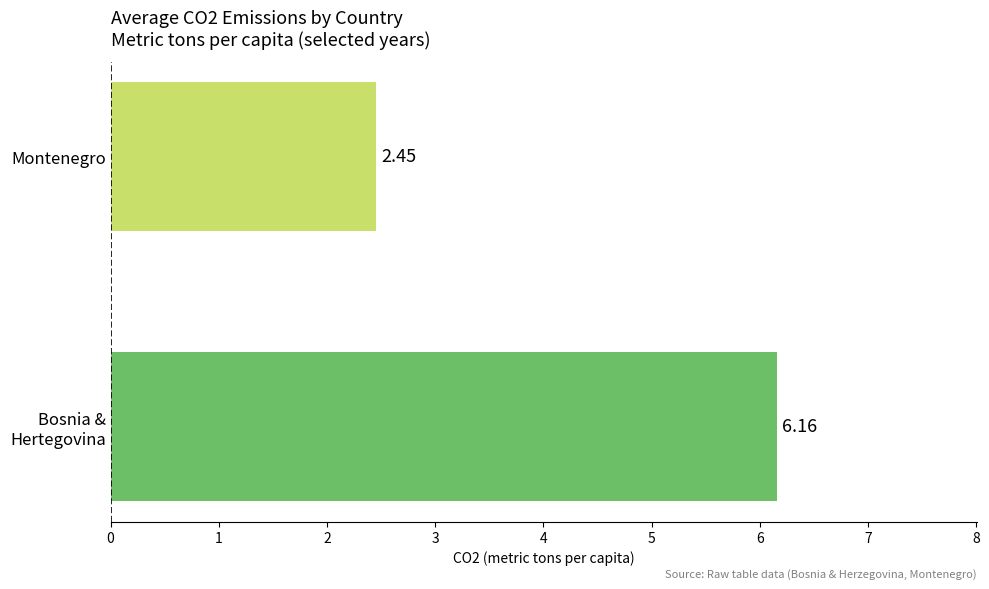

At which label is the value closest to 4?

Montenegro